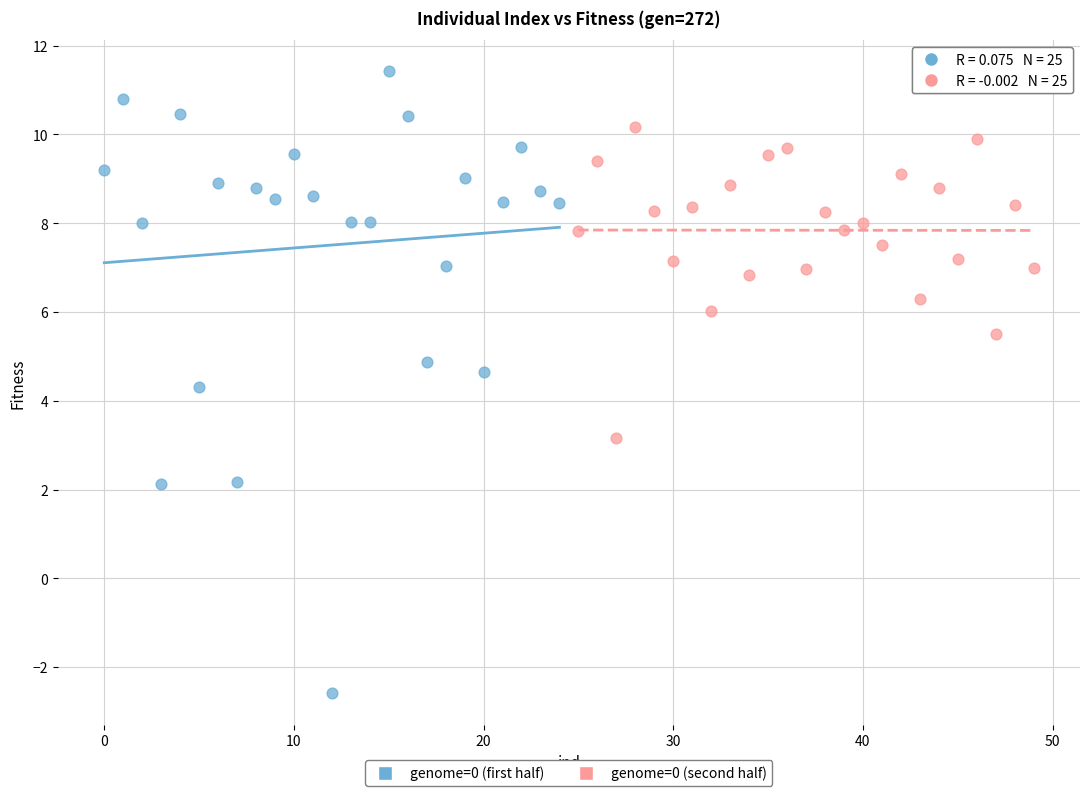

What are all the series names shown in the legend?

genome=0 (first half), genome=0 (second half)